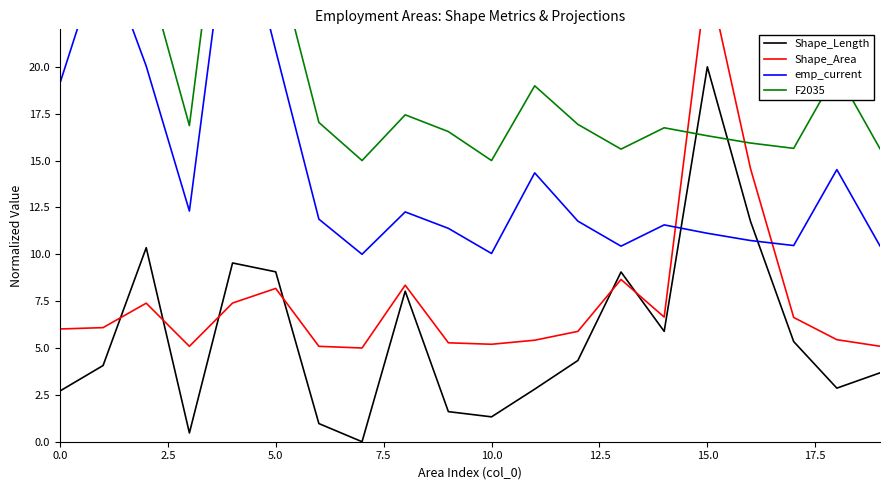

What is the maximum value for Shape_Length?

20.0